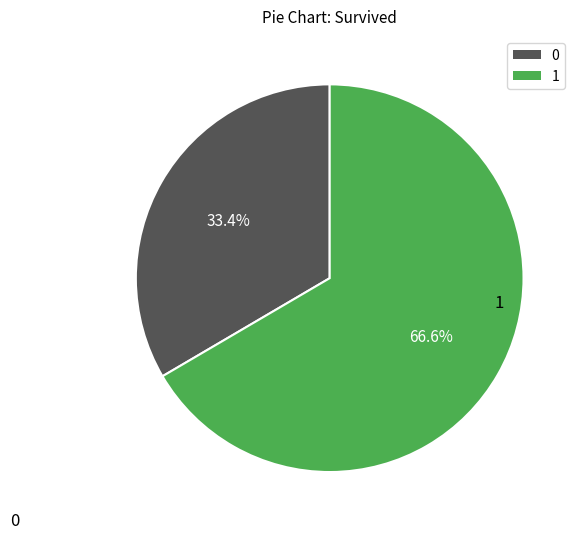

How many segments does this pie chart have?

2